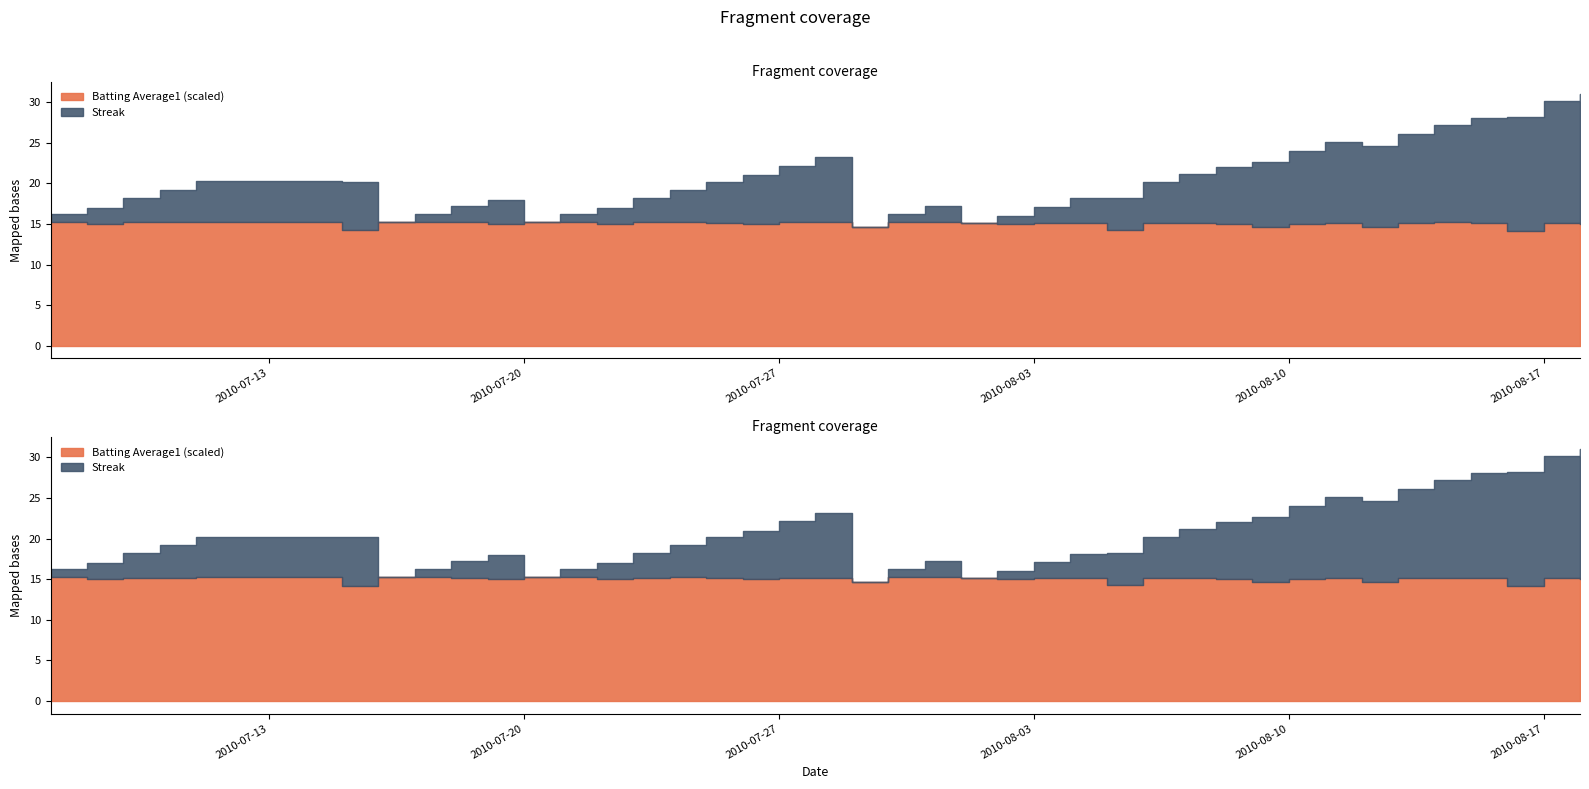

Does the chart have visible grid lines?

No